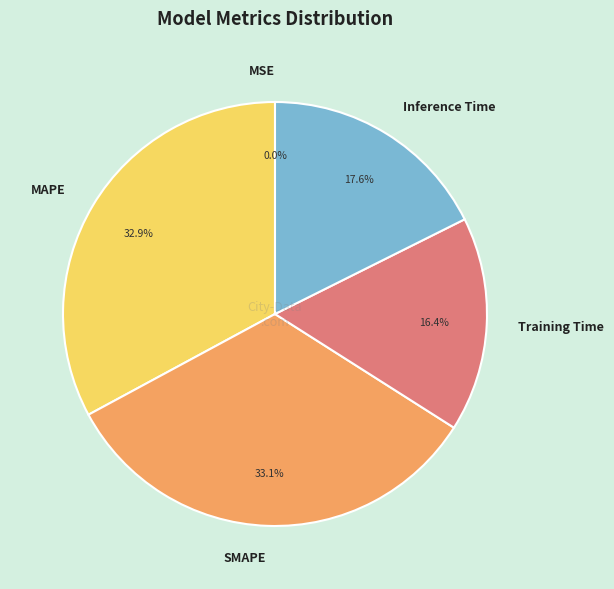

What portion of the pie excludes Inference Time?

82.4%